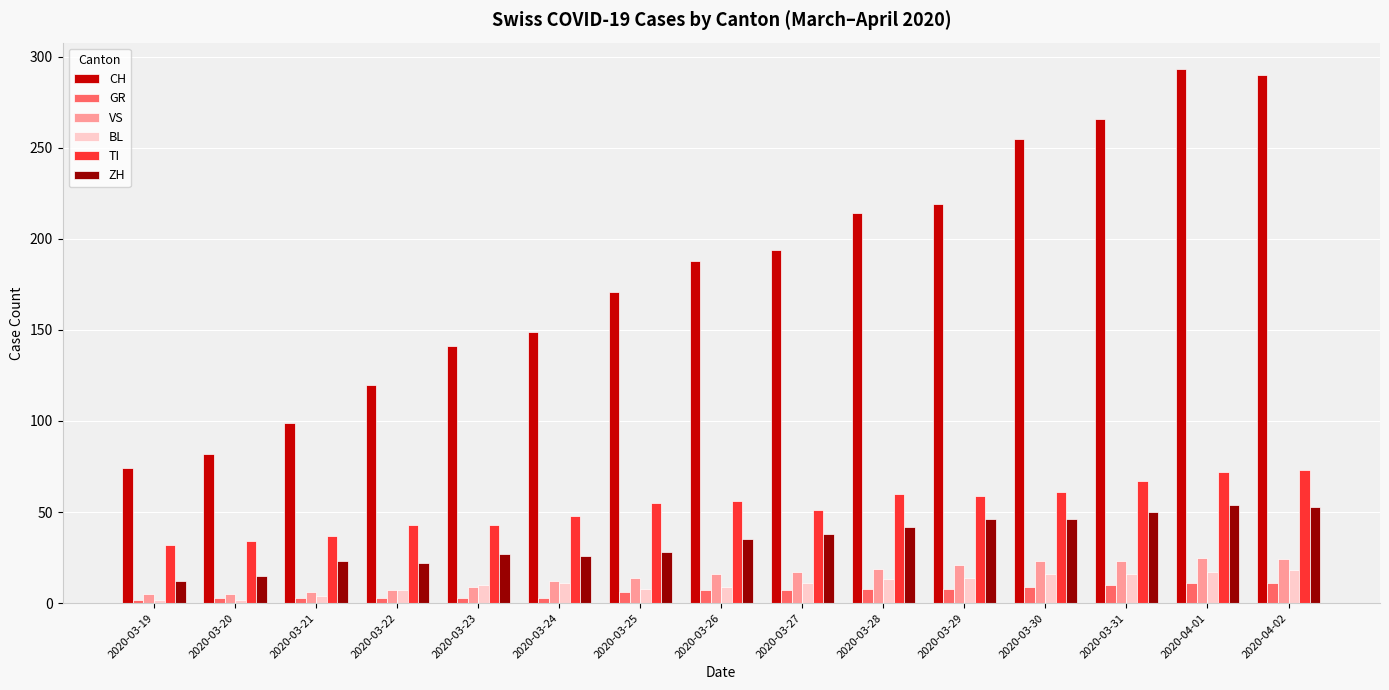

At how many categories does at least one series exceed 236?

4